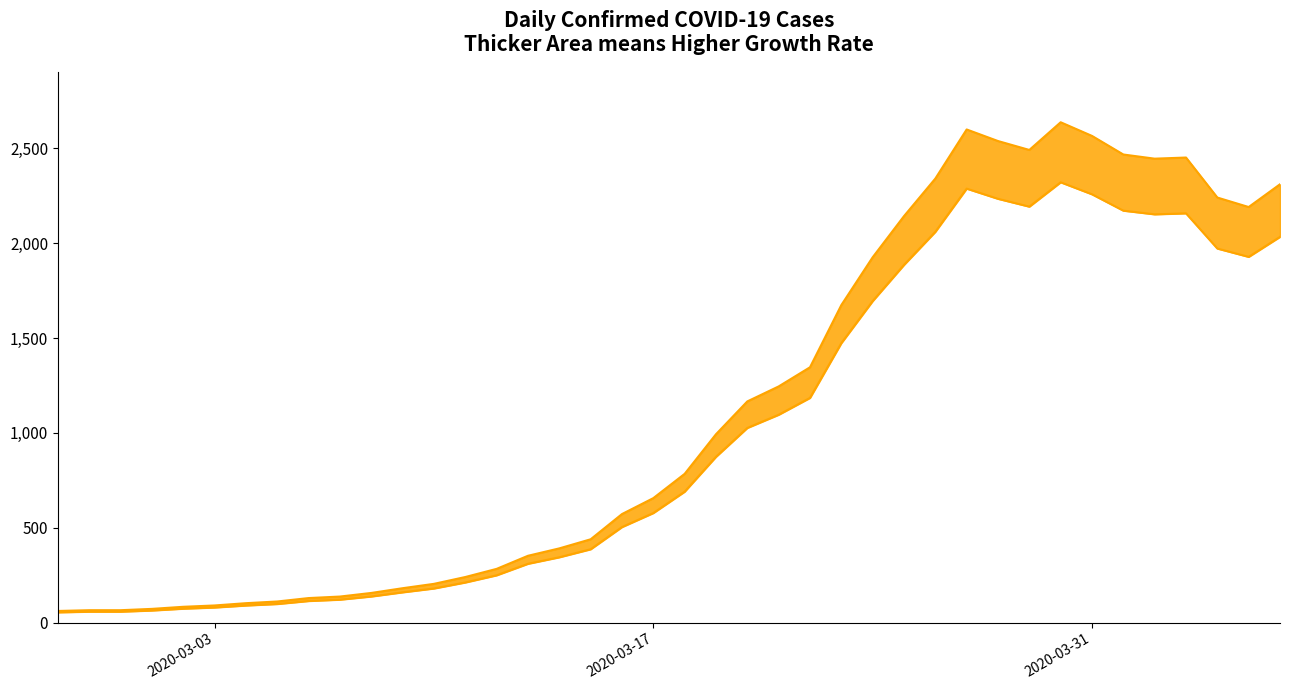

What is the difference between the values at 2020-04-01 and 2020-03-02?

2385